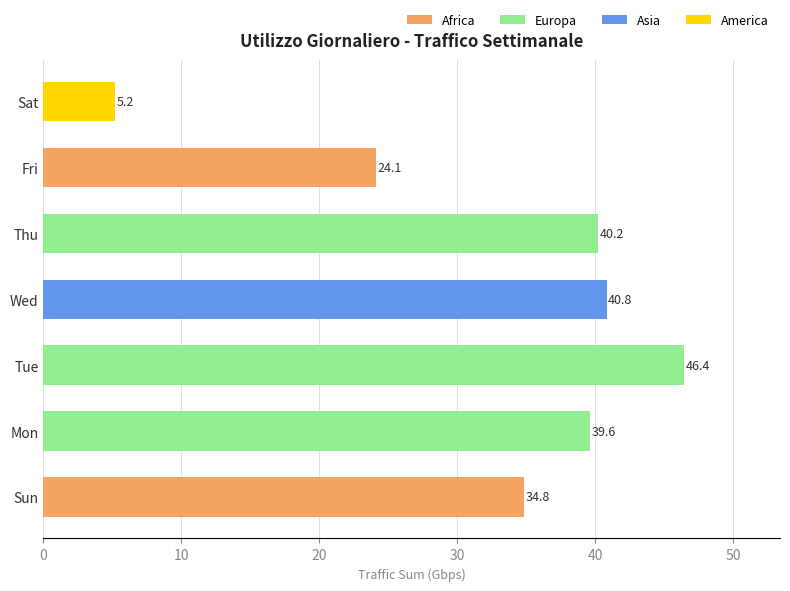

What is the maximum value shown in the chart?

46.4